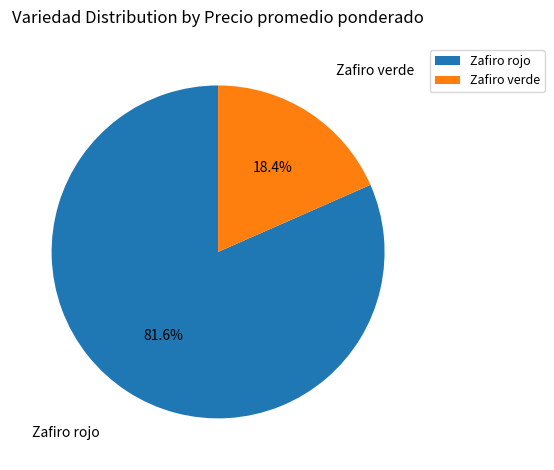

Is there any slice that represents more than half of the pie?

Yes